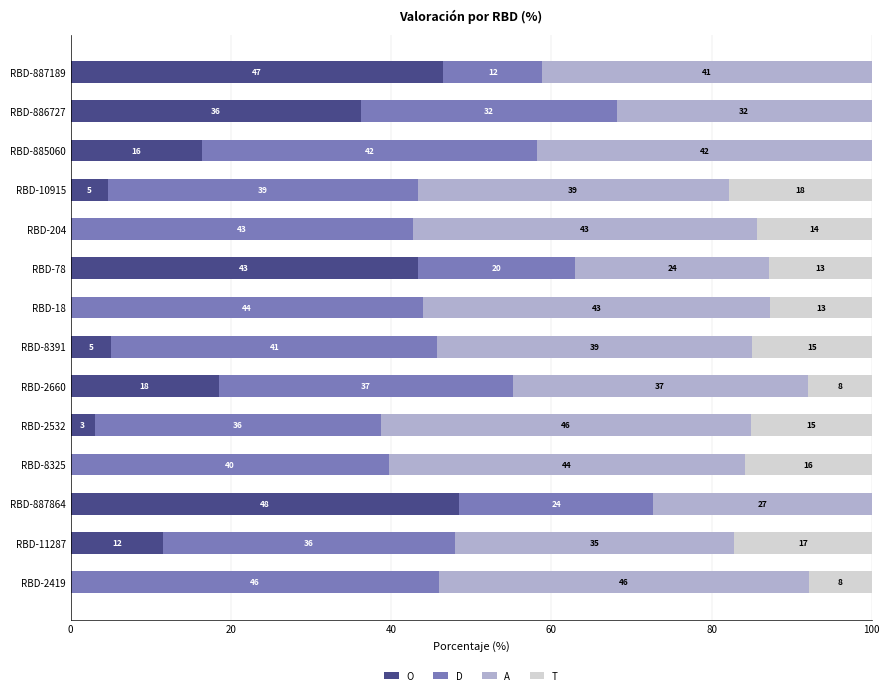

What are all the series names shown in the legend?

O, D, A, T